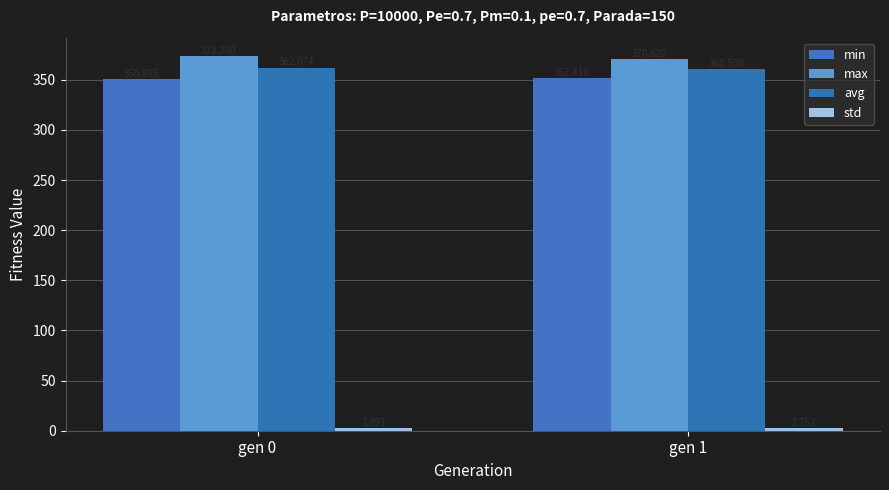

Reading left to right, transcribe all the data shown in this chart.

min: gen 0=351.0	gen 1=351.4
max: gen 0=373.3	gen 1=370.6
avg: gen 0=362.1	gen 1=360.5
std: gen 0=2.9	gen 1=2.8